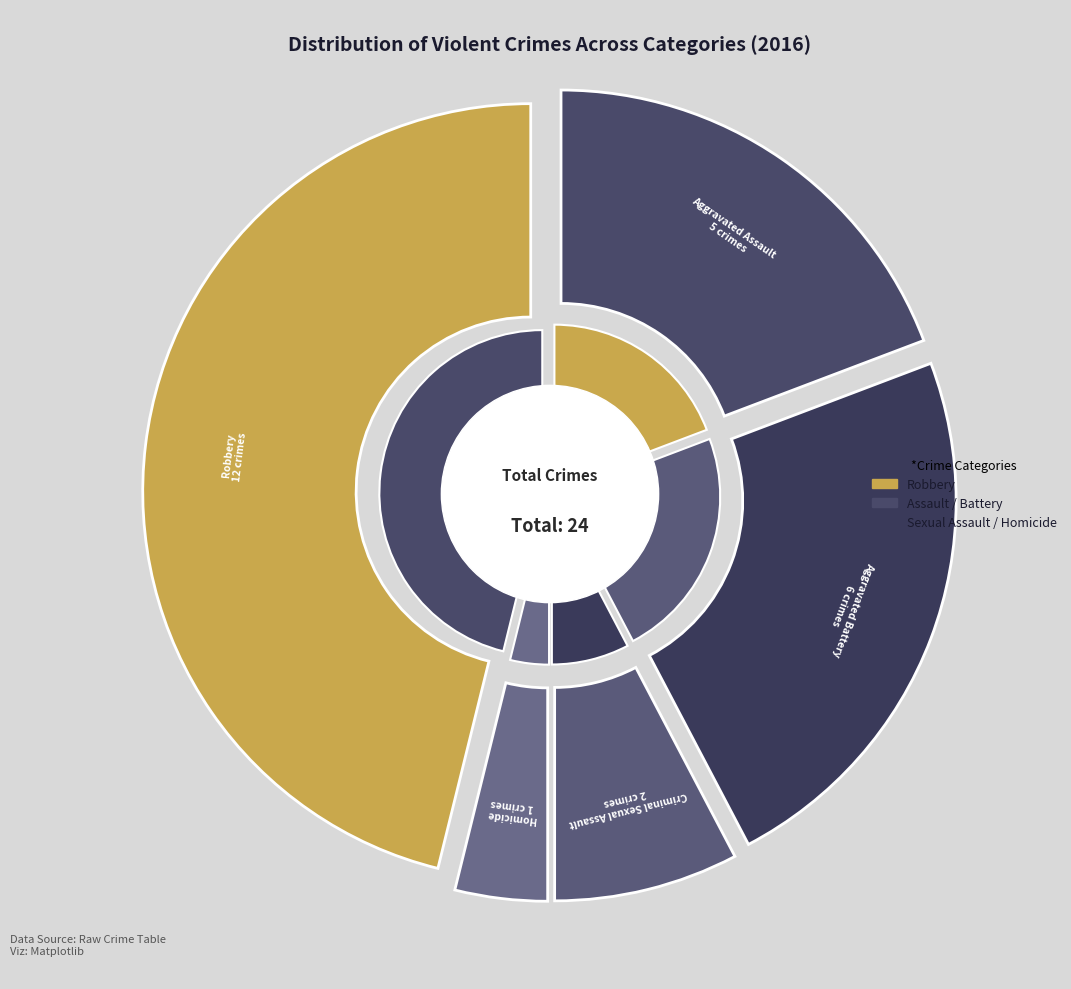

To the nearest percent, what portion does Criminal Sexual Assault represent?

8%